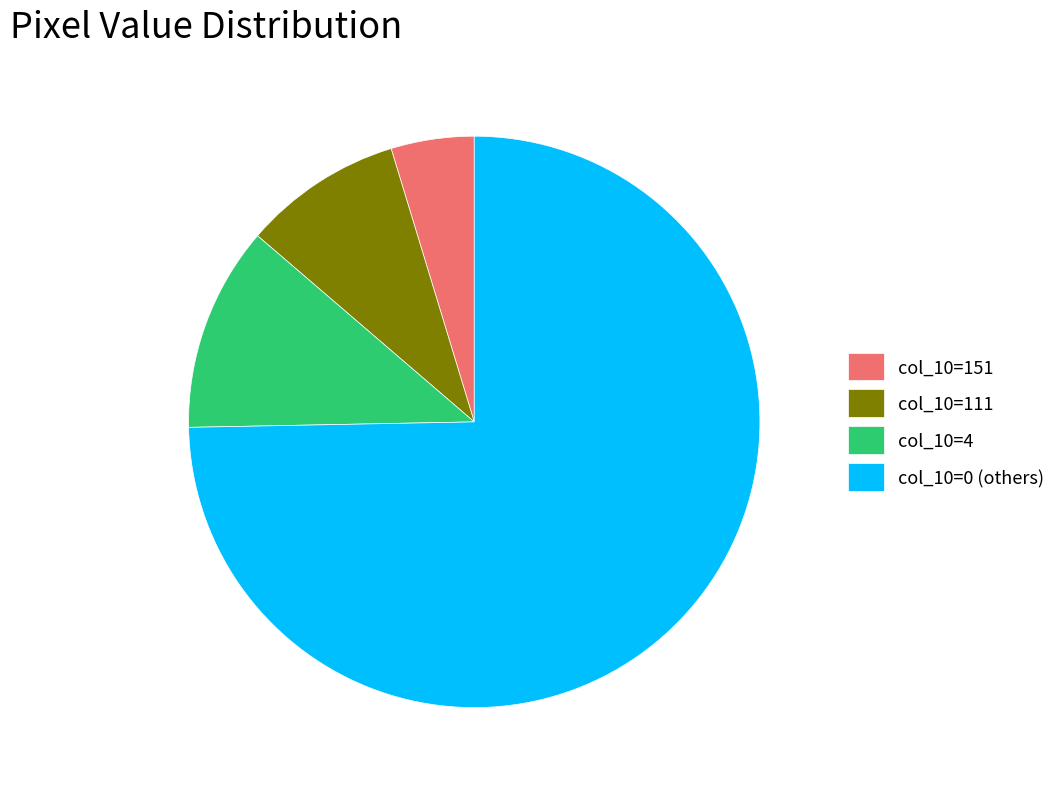

Is the sum of col_10=111 and col_10=4 greater than half?

No